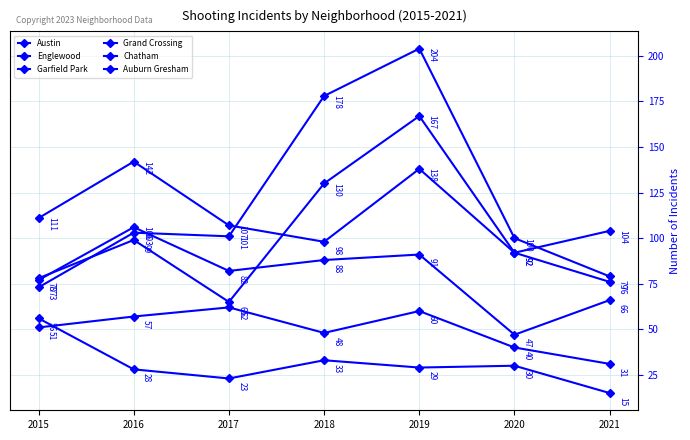

Reading left to right, extract all data points from this chart.

Austin: 78	99	65	130	167	92	104
Englewood: 111	142	107	98	138	92	76
Garfield Park: 73	103	101	178	204	100	79
Grand Crossing: 77	106	82	88	91	47	66
Chatham: 51	57	62	48	60	40	31
Auburn Gresham: 56	28	23	33	29	30	15